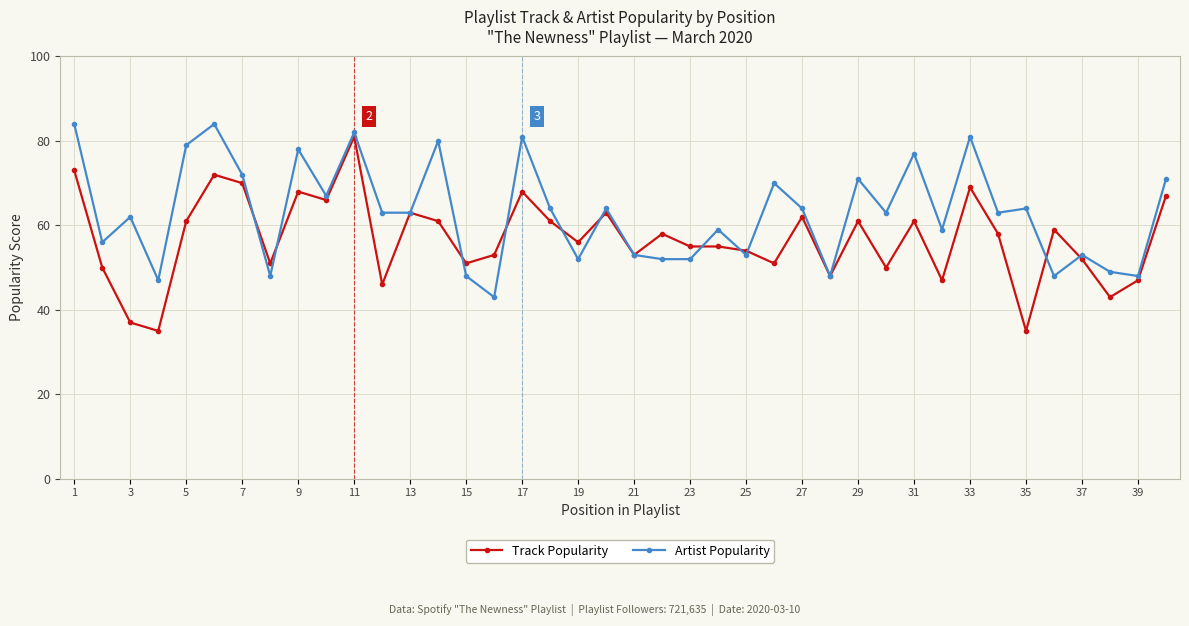

What is the minimum value shown in the chart?

35